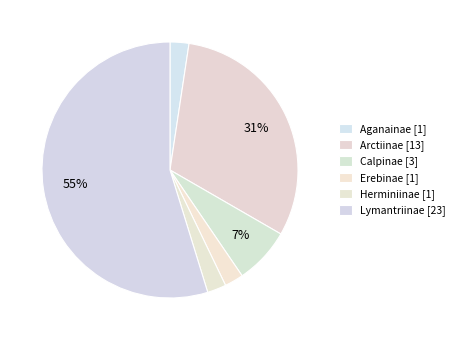

To the nearest percent, what is the difference between the Lymantriinae and Erebinae slice percentages?

52%